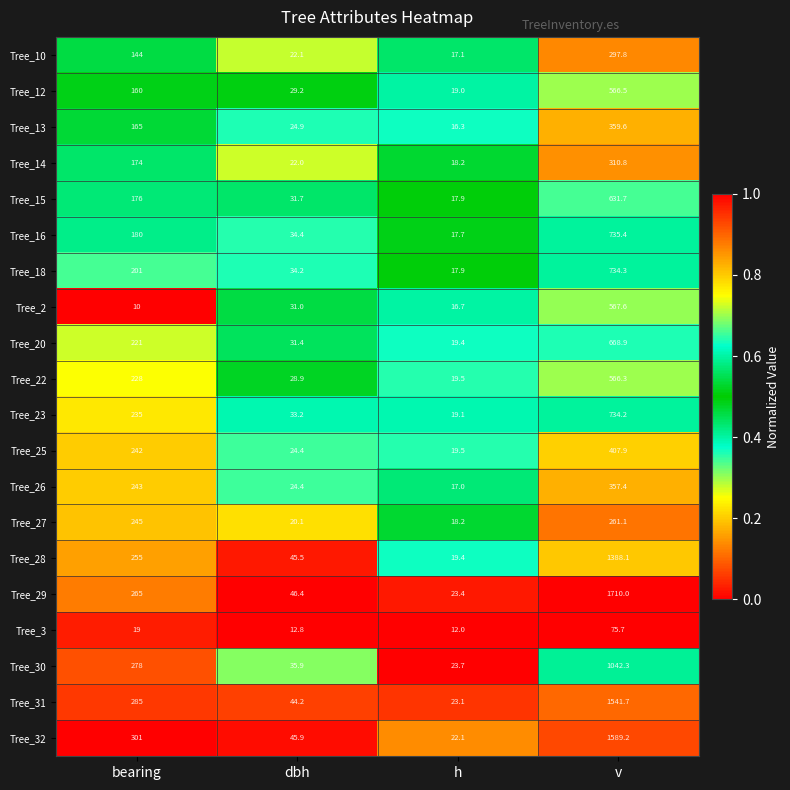

What is the spread (max minus min) of values at h?

11.7